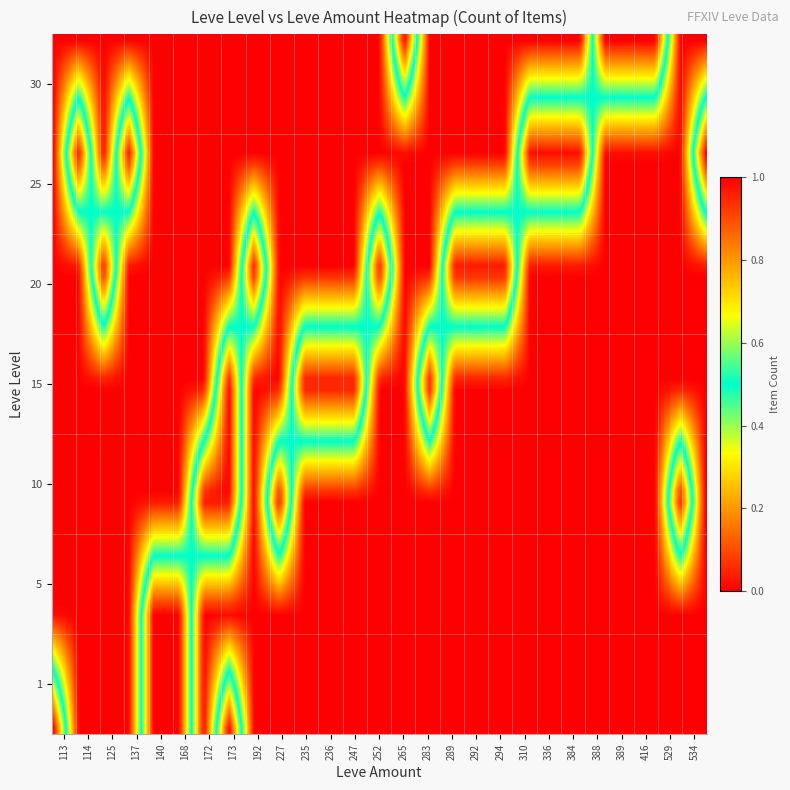

What is the spread (max minus min) of values at 168?

1